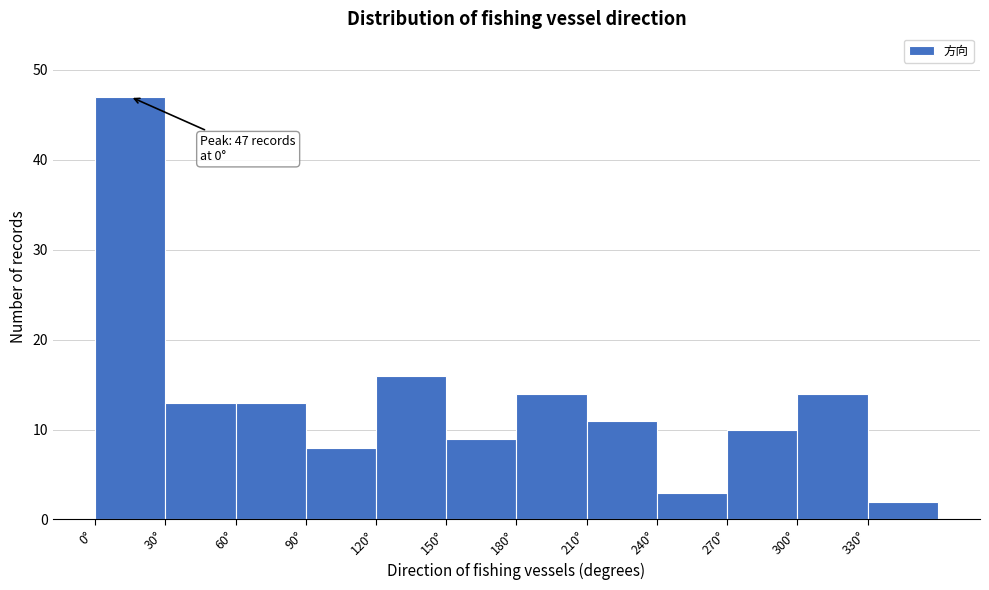

Over which range of the x-axis is the bar tallest?

0 to 30